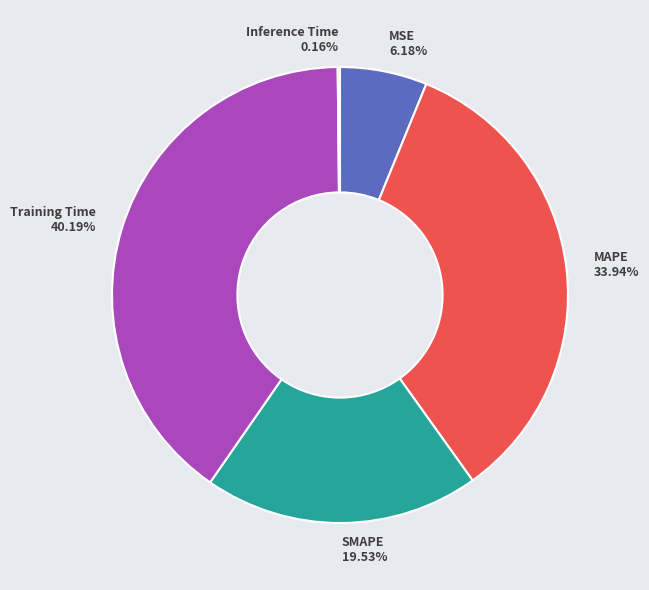

What percentage is the SMAPE slice, to the nearest percent?

20%